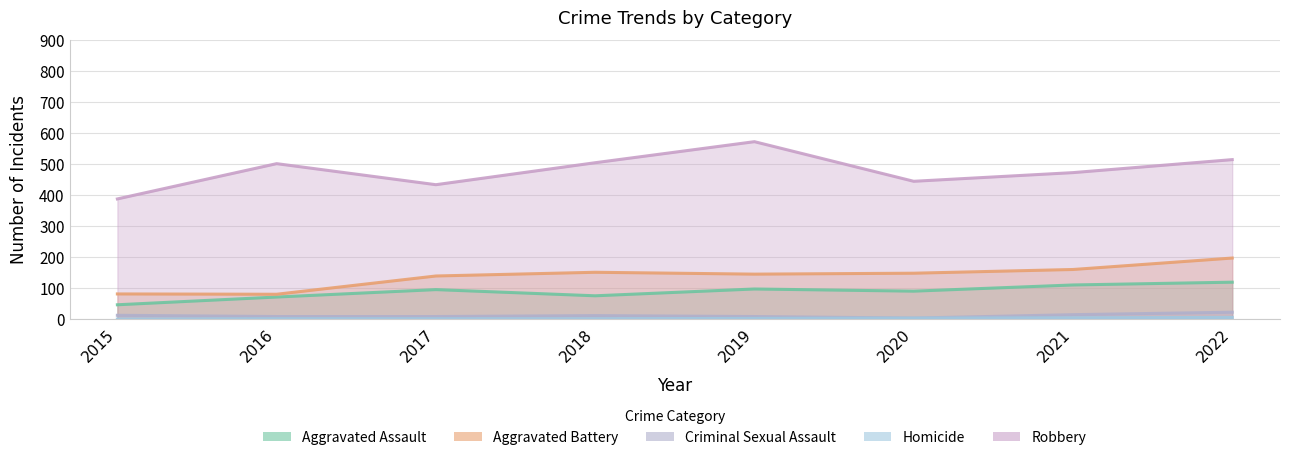

True or false: Homicide has a value of 2 at 2021.

False